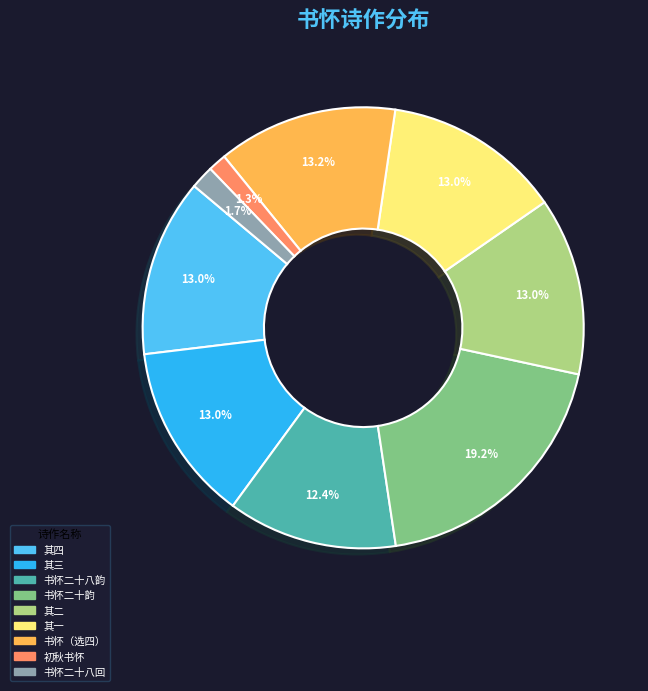

Does any single category account for the majority?

No